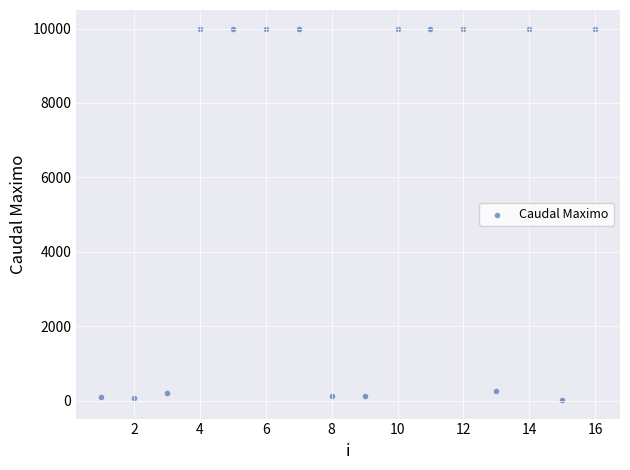

What is the range of X values (max minus min)?

15.0